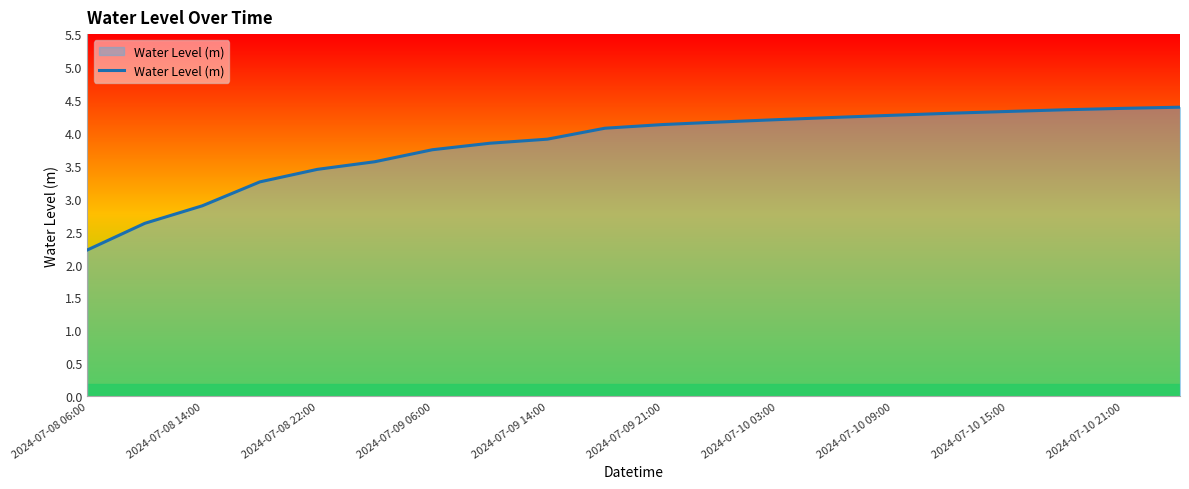

What is the minimum value shown in the chart?

2.2